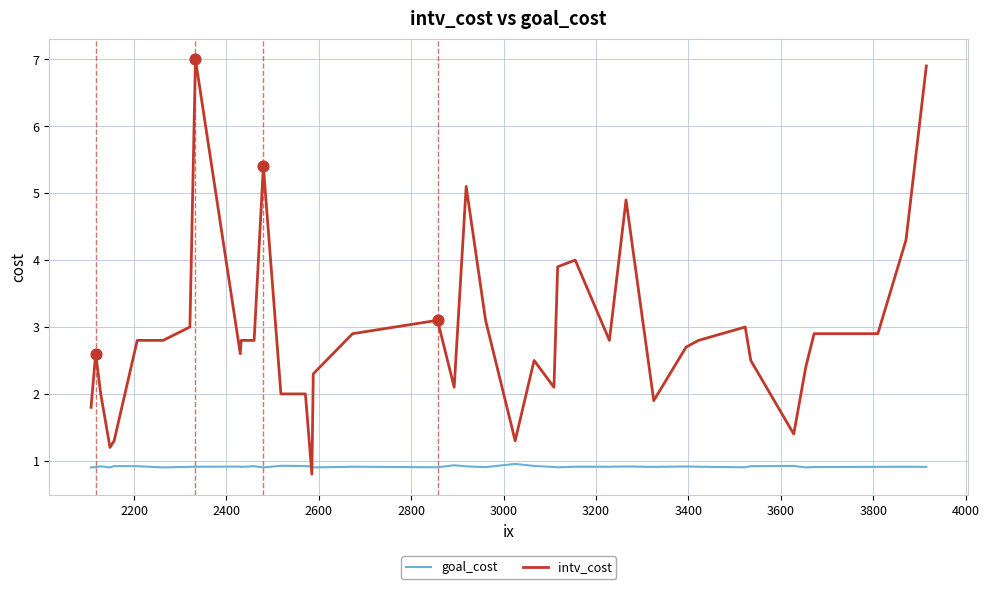

Which series has the largest total across all categories?

intv_cost